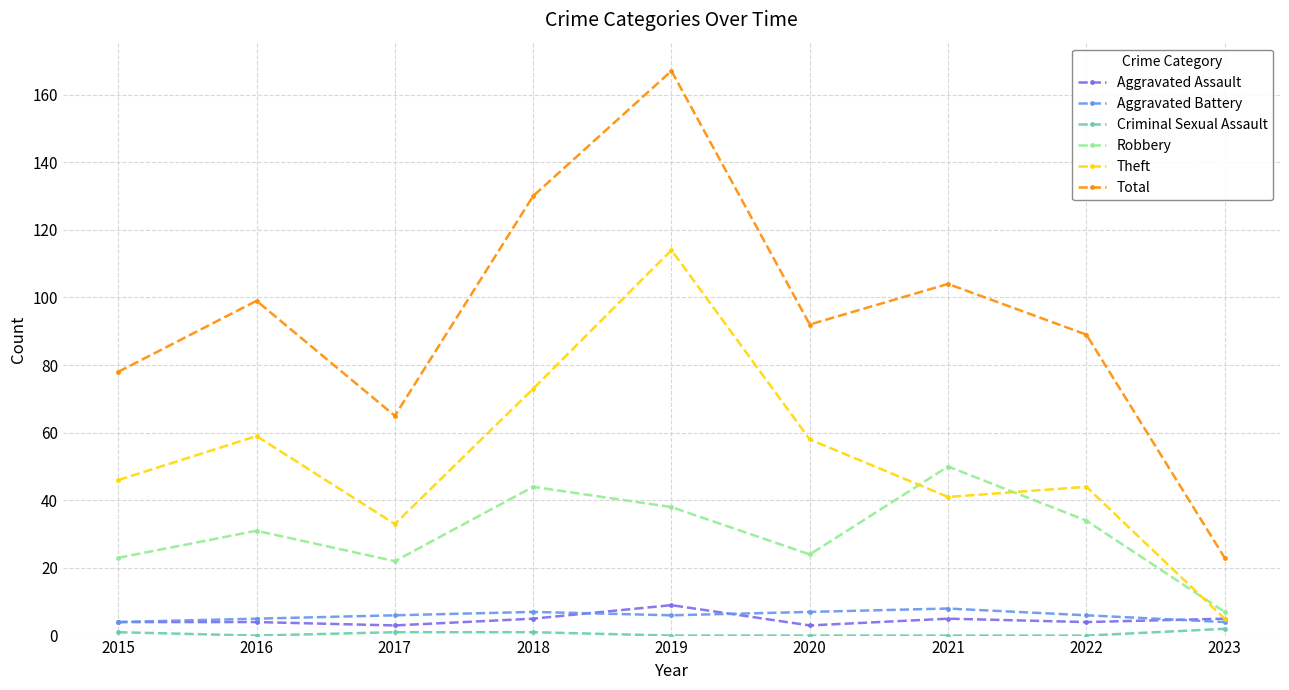

Which series has the largest total across all categories?

Total